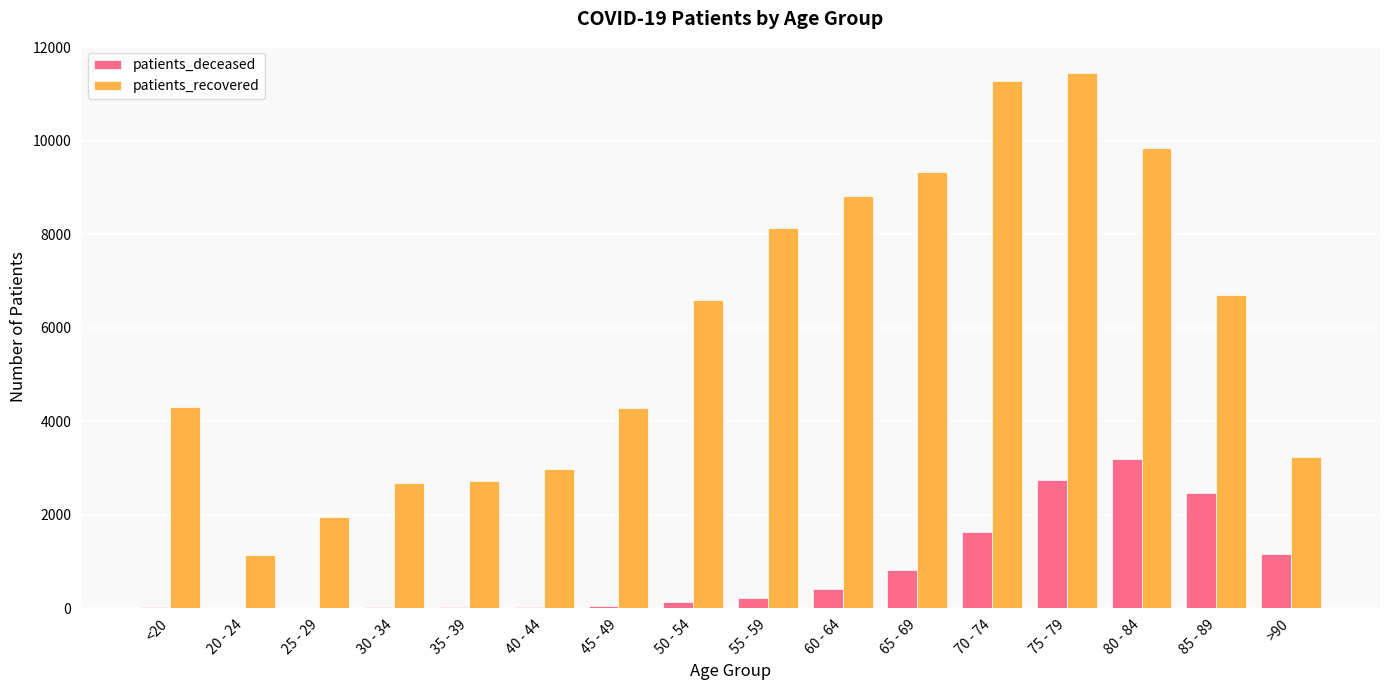

How many data points does each series have?

16